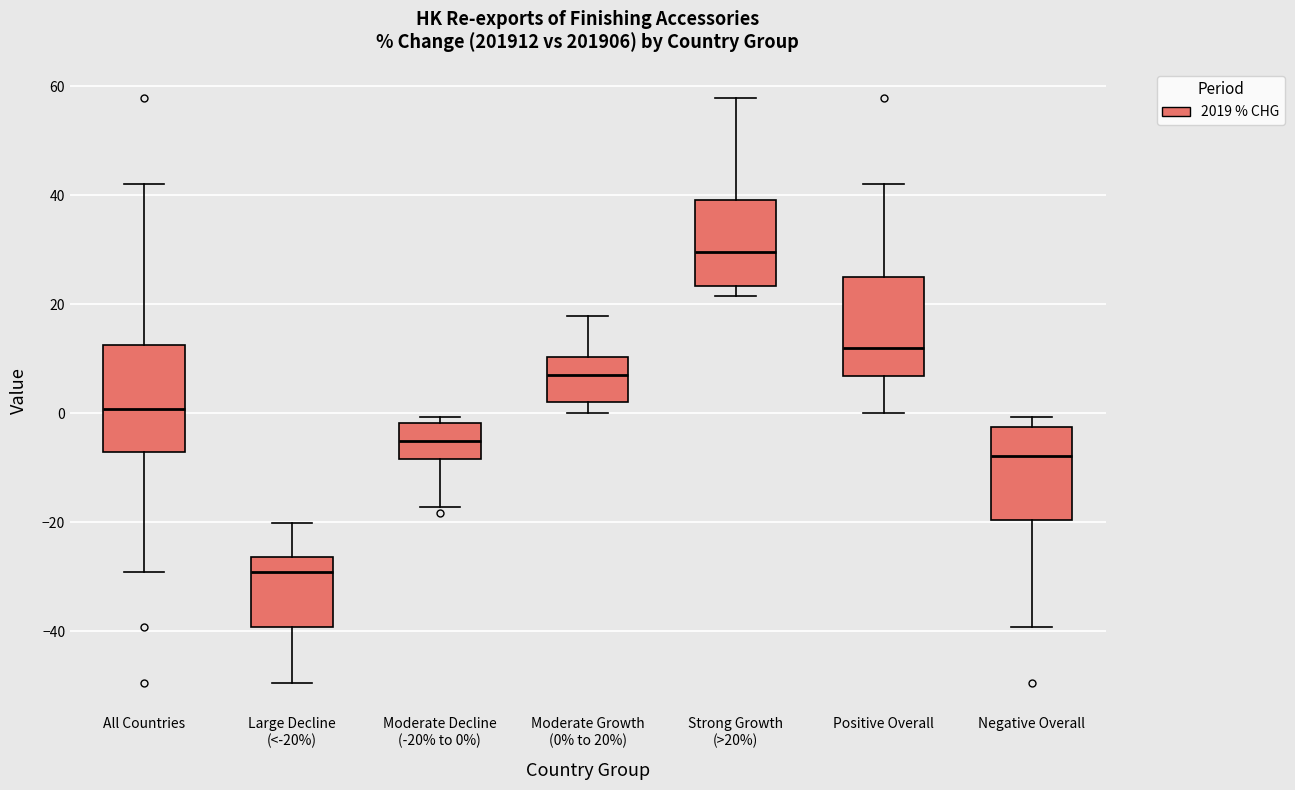

Reading left to right, transcribe this box plot: for each box, give where its median line is, the range the box spans, and where its two whiskers end, as read against the y-axis. The values are not printed on the chart, so give them approximately, as read against the axis.

All Countries: median 0, box -8 to 12, whiskers -30 to 42
Large Decline (<-20%): median -30, box -40 to -26, whiskers -50 to -20
Moderate Decline (-20% to 0%): median -6, box -8 to -2, whiskers -18 to 0
Moderate Growth (0% to 20%): median 8, box 2 to 10, whiskers 0 to 18
Strong Growth (>20%): median 30, box 24 to 40, whiskers 22 to 58
Positive Overall: median 12, box 6 to 24, whiskers 0 to 42
Negative Overall: median -8, box -20 to -2, whiskers -40 to 0